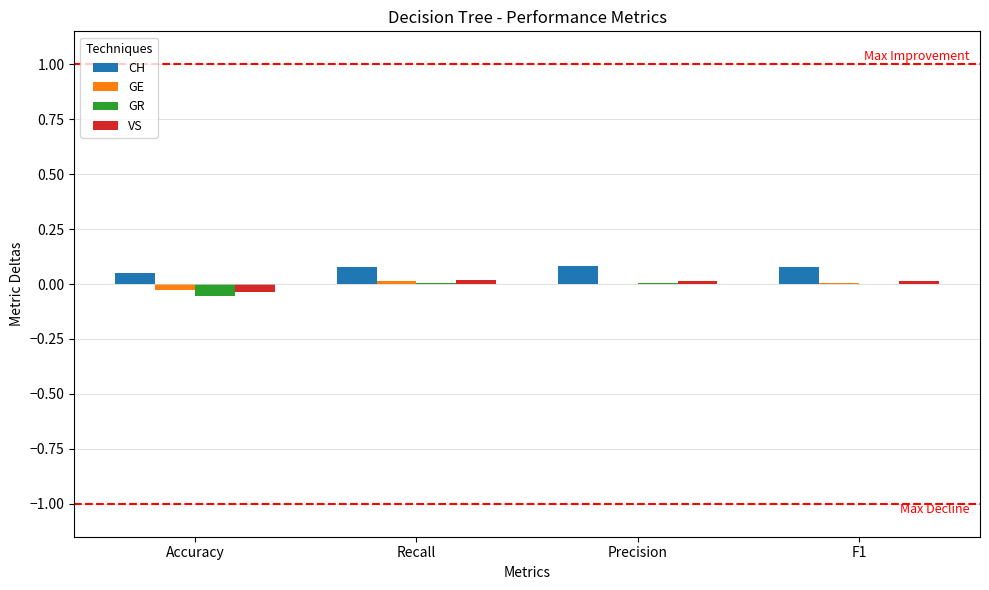

Is the value of VS at Precision greater than the value of CH at Recall?

No